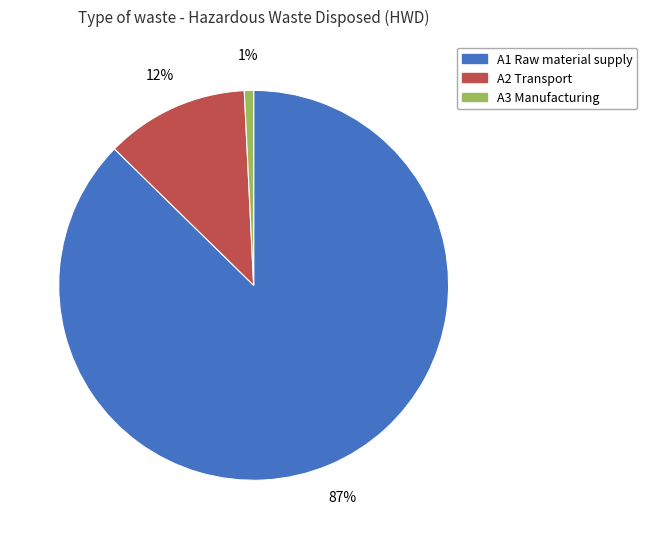

Is it true that A3 Manufacturing is 11% of the pie?

False